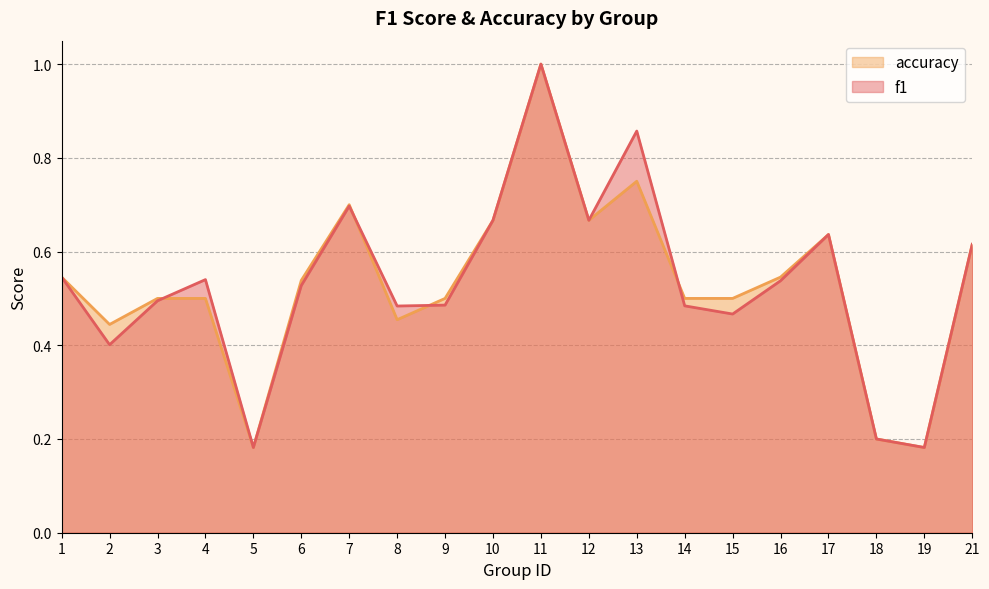

At which category does accuracy reach its first local valley?

2